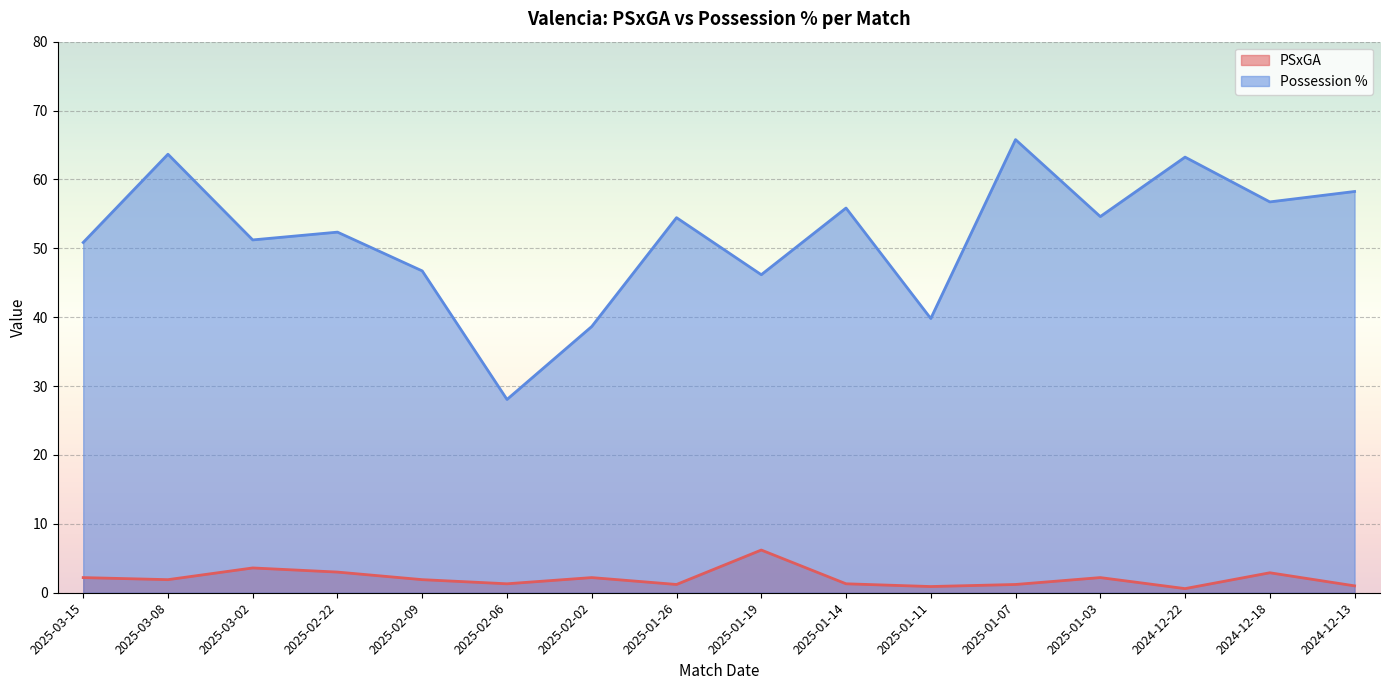

Which series has the largest total across all categories?

Possession %